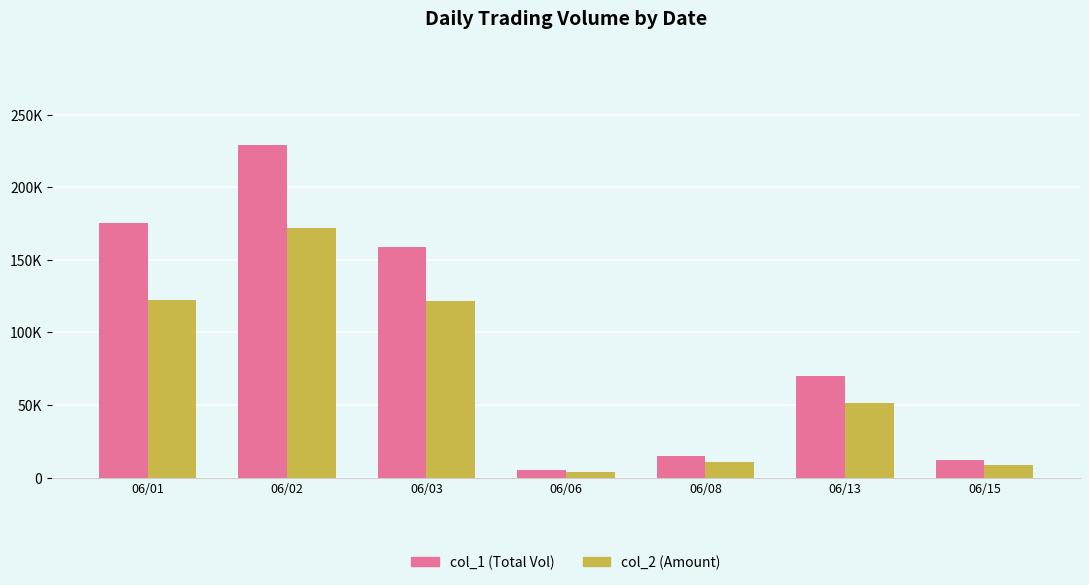

Are the bars grouped side by side (vs. stacked)?

Yes